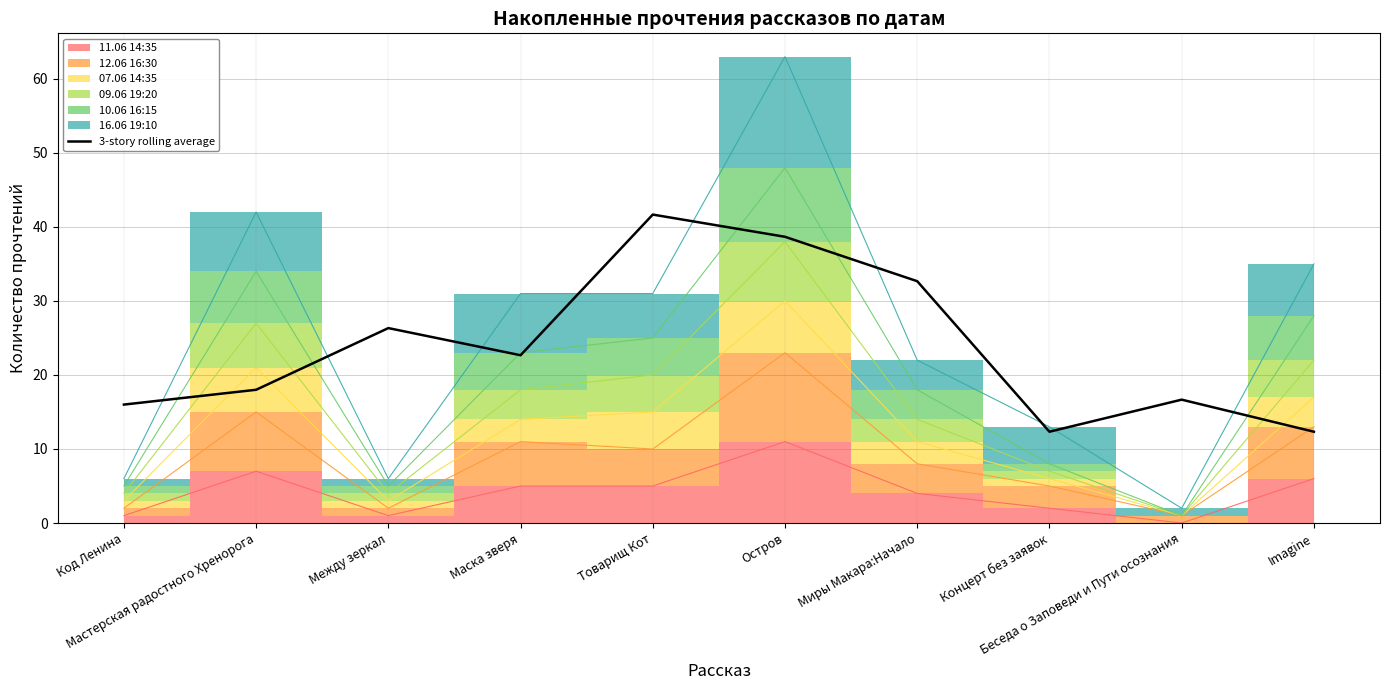

What is the change in value from Между зеркал to Imagine?

-14.0